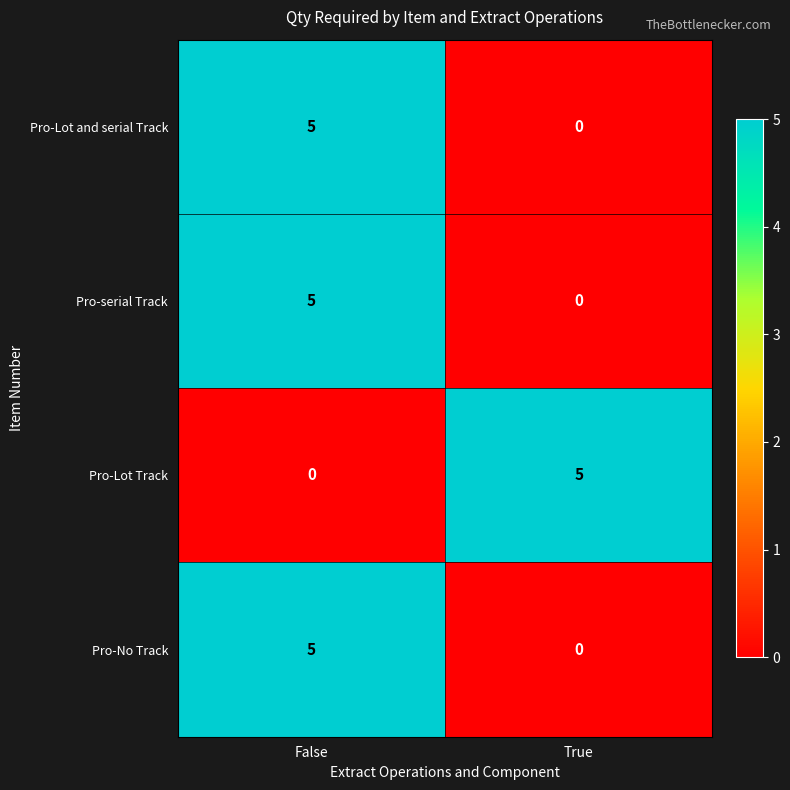

List the labels in order of Pro-No Track value, largest first.

False, True